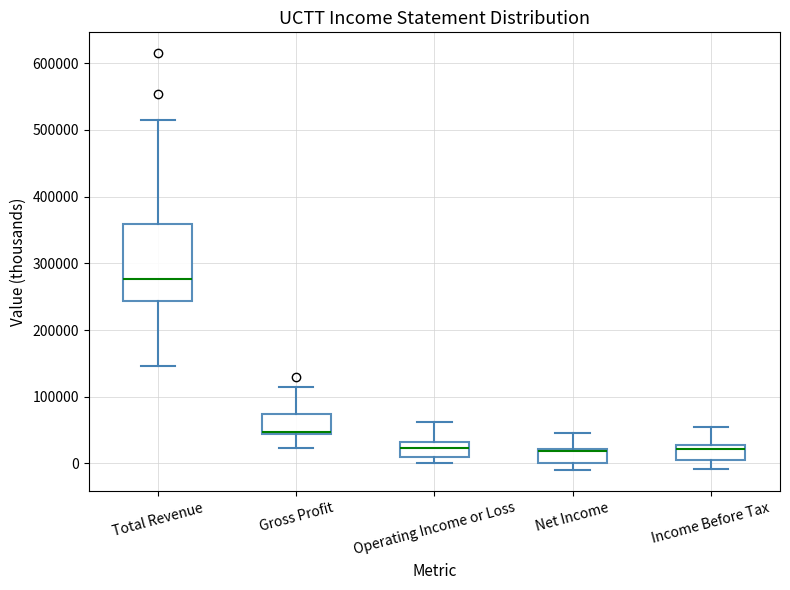

Where does the median line of the box for Operating Income or Loss sit on the y-axis? The values are not printed on the chart, so give them approximately, as read against the axis.

20000